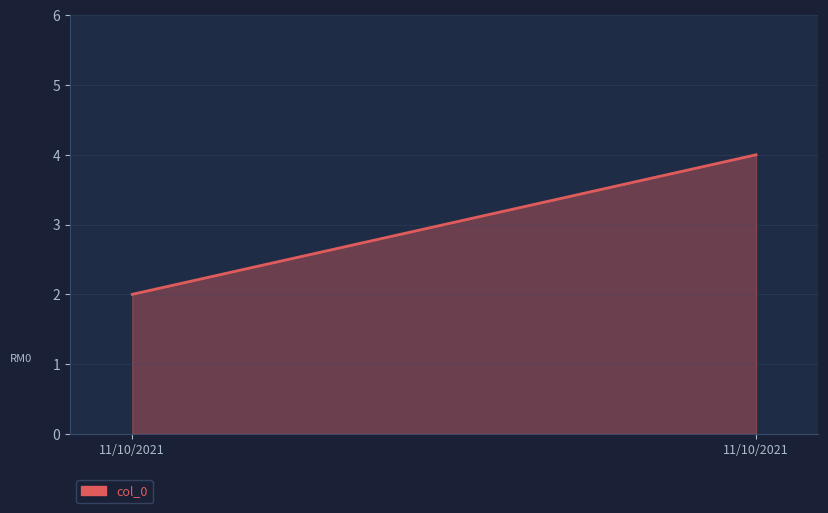

Count the values in the range 2 to 4.

2